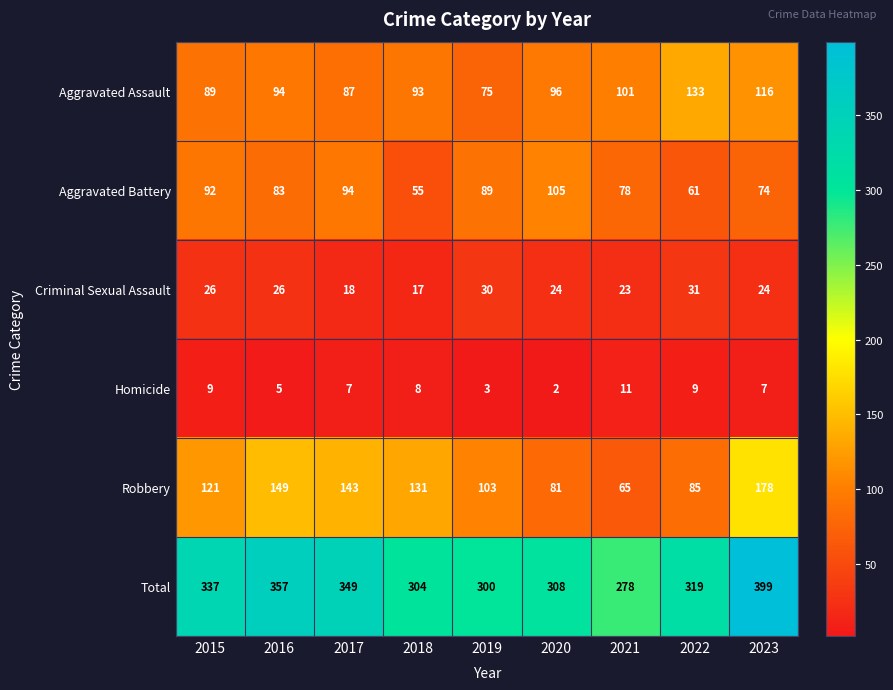

At how many categories does at least one series exceed 10?

9